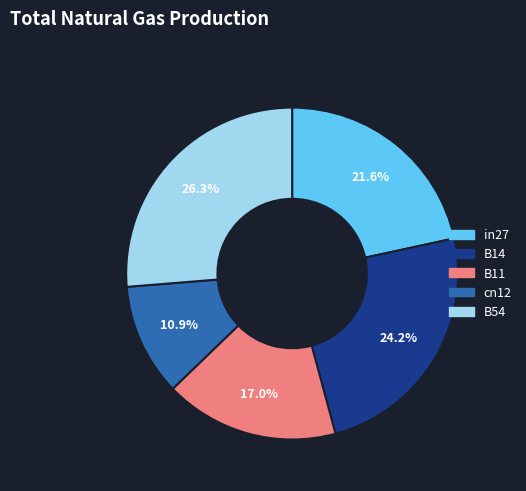

What portion of the pie excludes B14?

75.8%